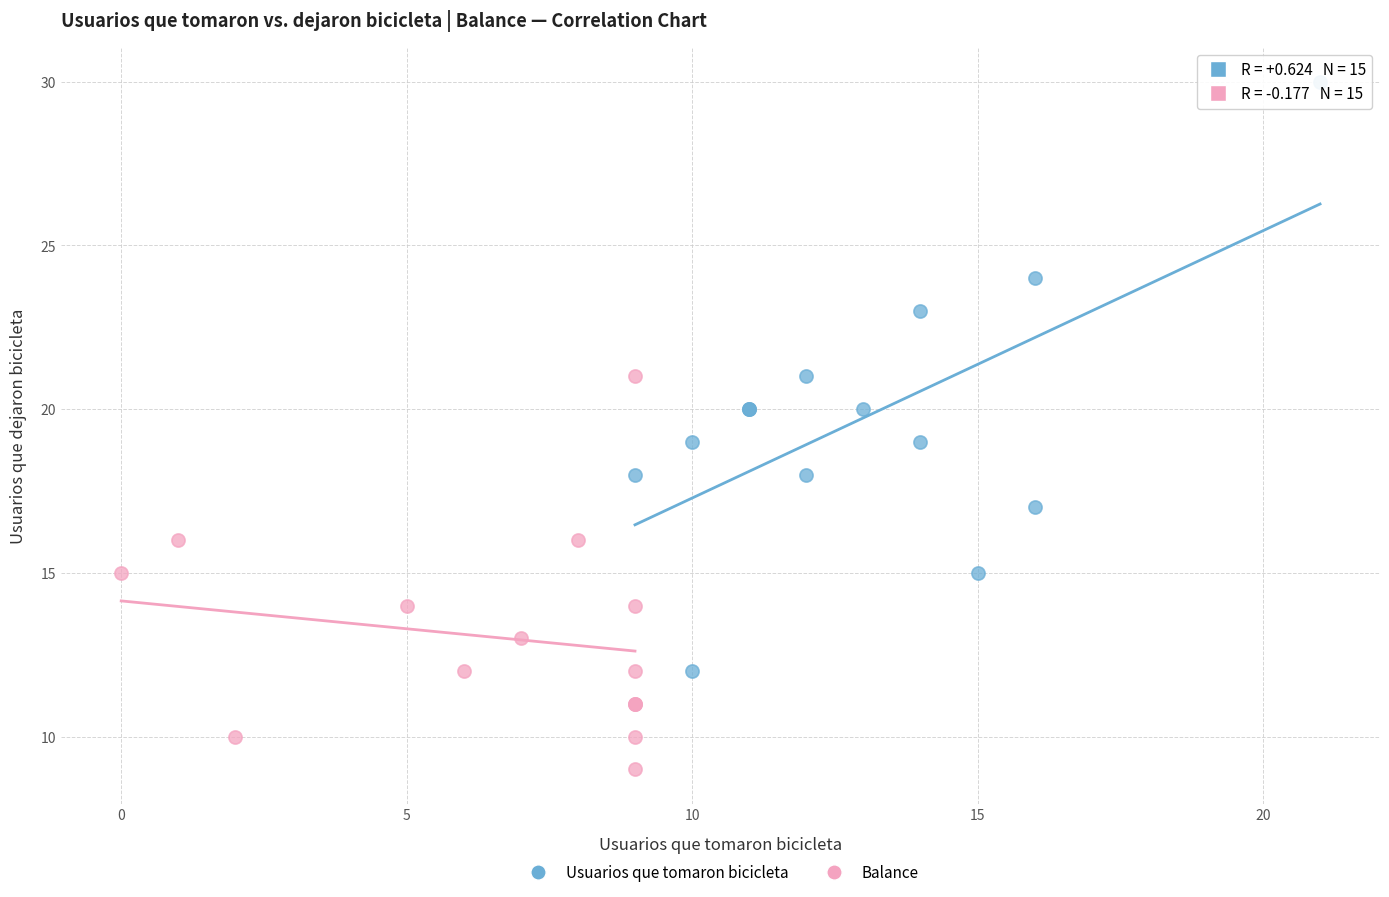

Which series reaches the maximum Y coordinate?

Usuarios que tomaron bicicleta